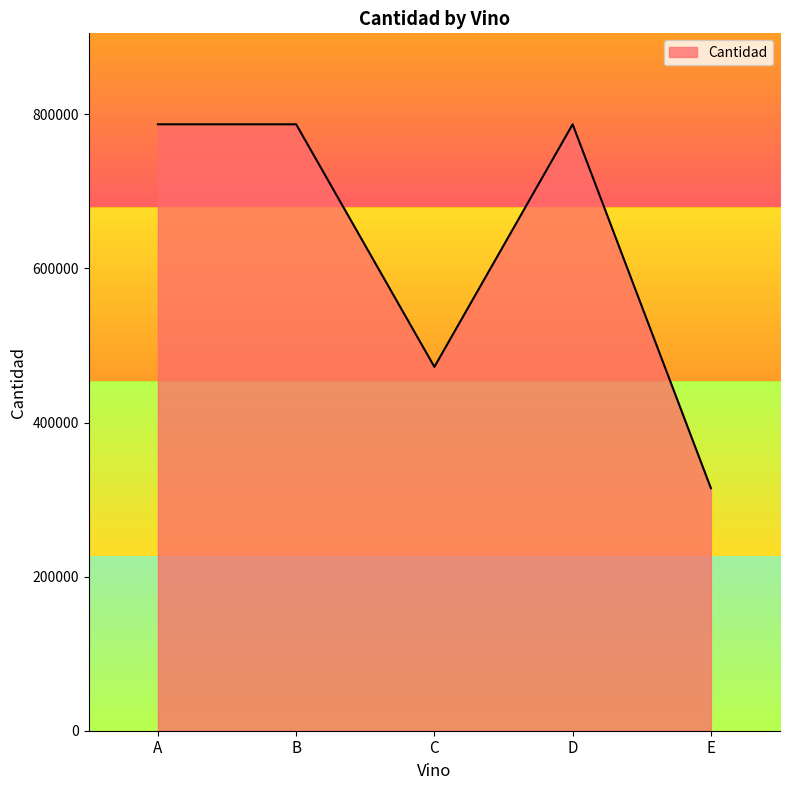

What is the ratio of the value at A to the value at C?

1.7